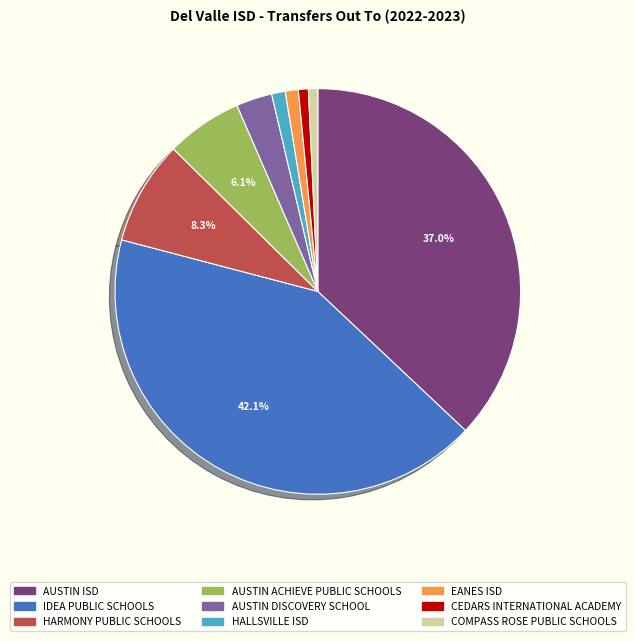

How much of the chart is everything except HARMONY PUBLIC SCHOOLS?

91.7%